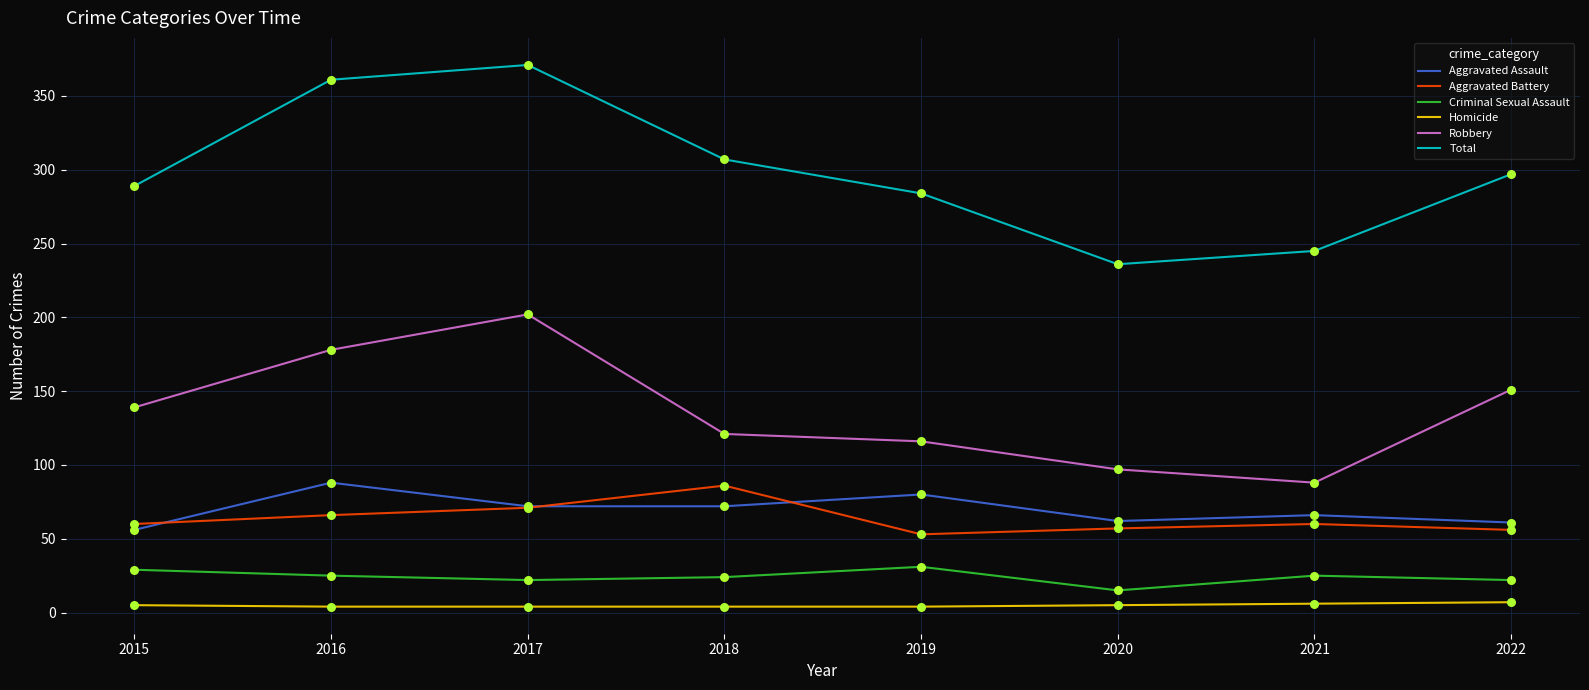

What is the total value across all series at 2016?

722